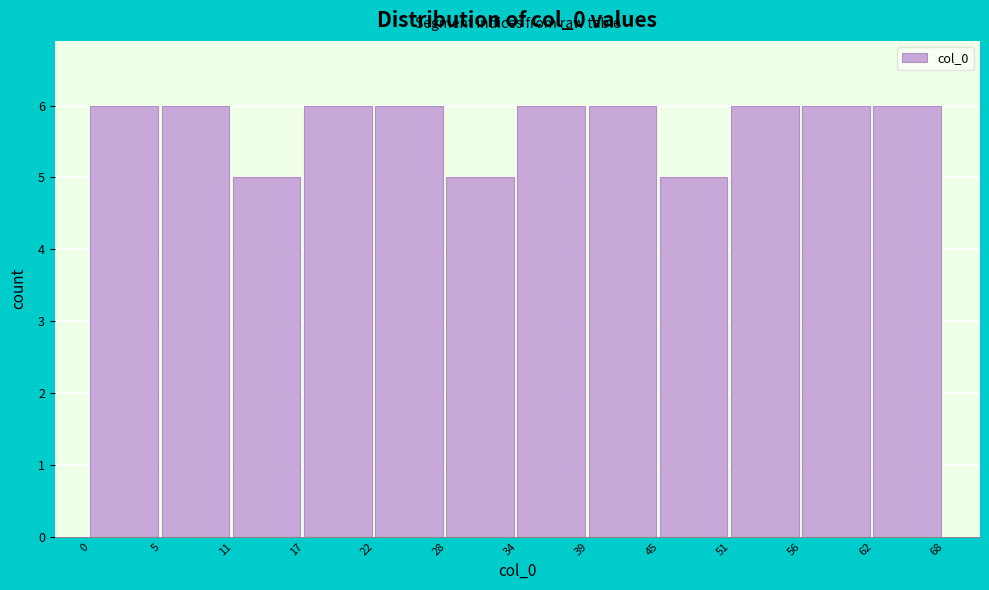

Reading left to right, list every bar in this chart as the range it spans on the x-axis followed by its height. The values are not printed on the chart, so give them approximately, as read against the axis.

0 to 5: 6
5 to 11: 6
11 to 17: 5
17 to 22: 6
22 to 28: 6
28 to 34: 5
34 to 39: 6
39 to 45: 6
45 to 51: 5
51 to 56: 6
56 to 62: 6
62 to 68: 6